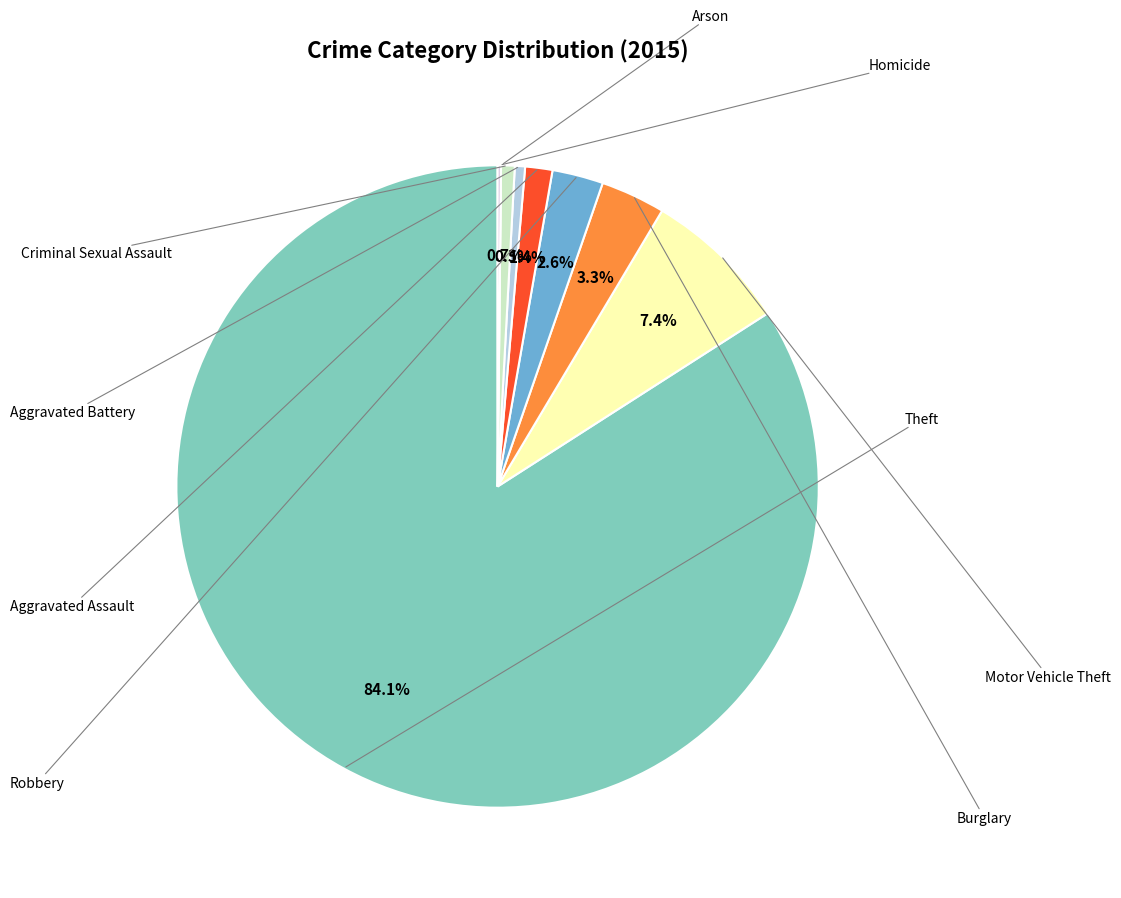

Is there any slice that represents more than half of the pie?

Yes